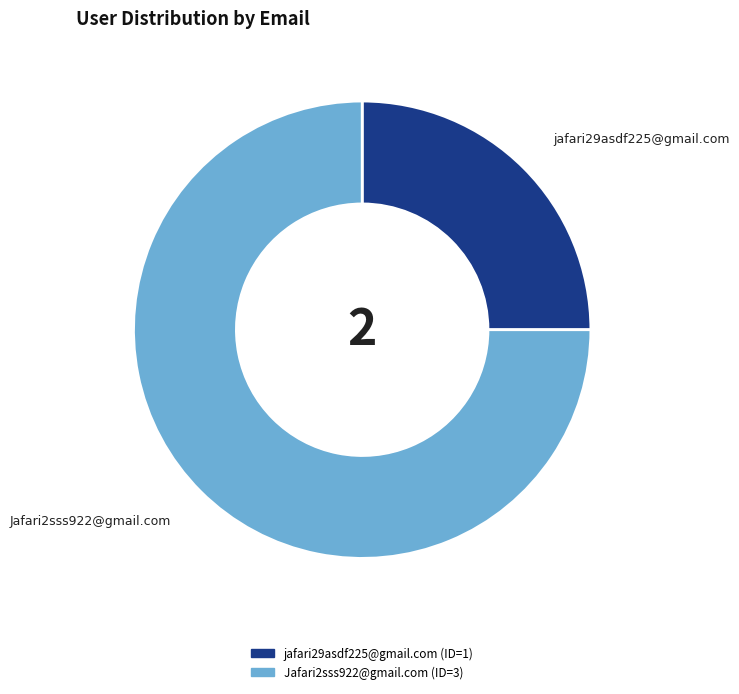

Rank the categories by value from highest to lowest.

Jafari2sss922@gmail.com, jafari29asdf225@gmail.com